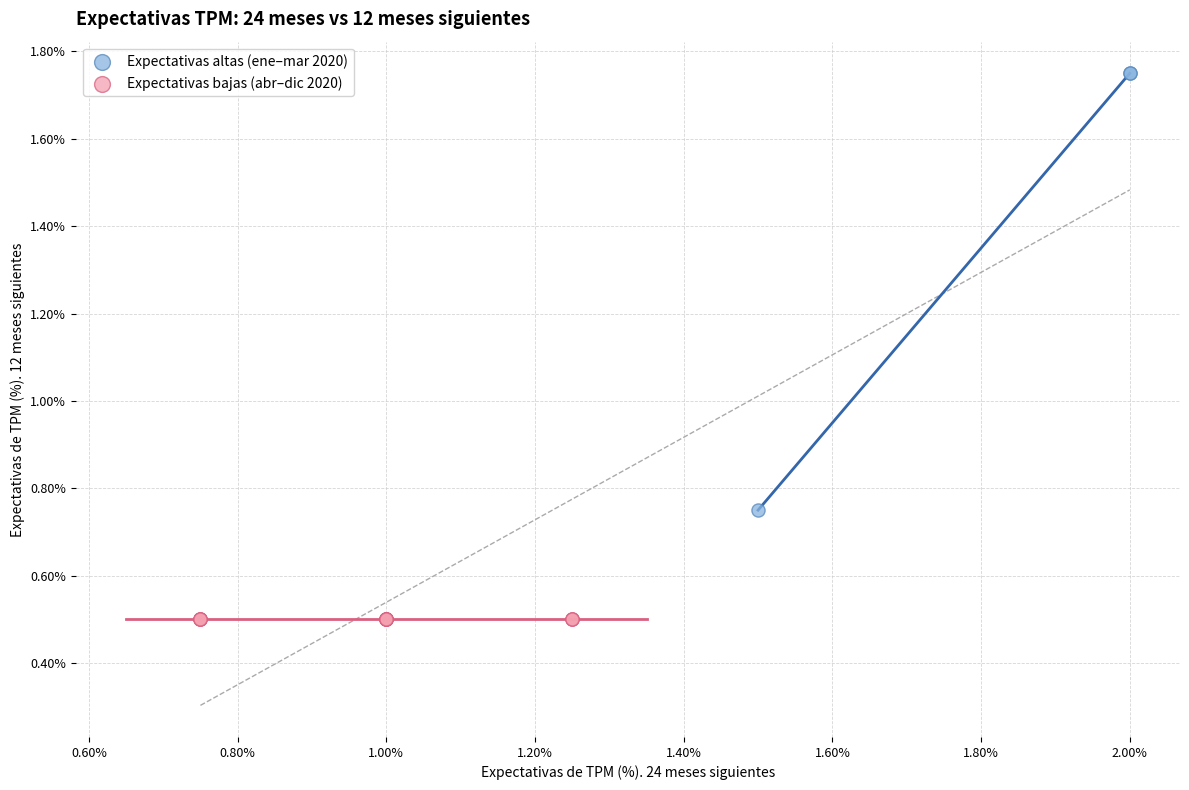

Which series reaches the maximum Y coordinate?

Expectativas altas (ene–mar 2020)